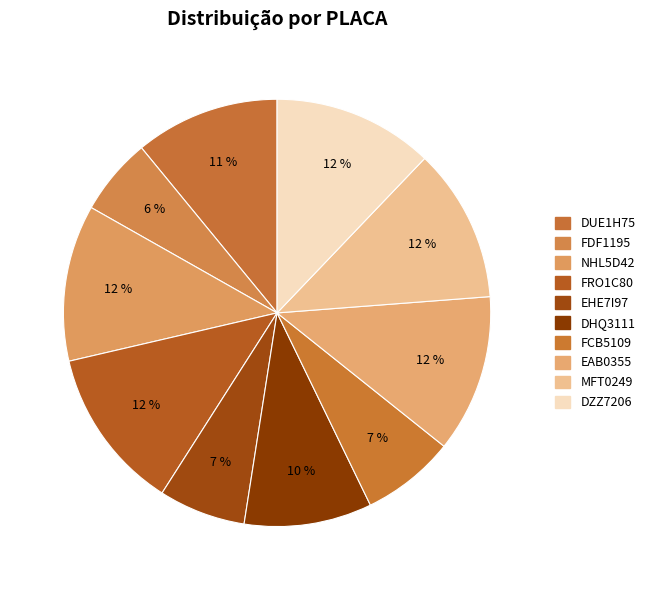

How many segments does this pie chart have?

10